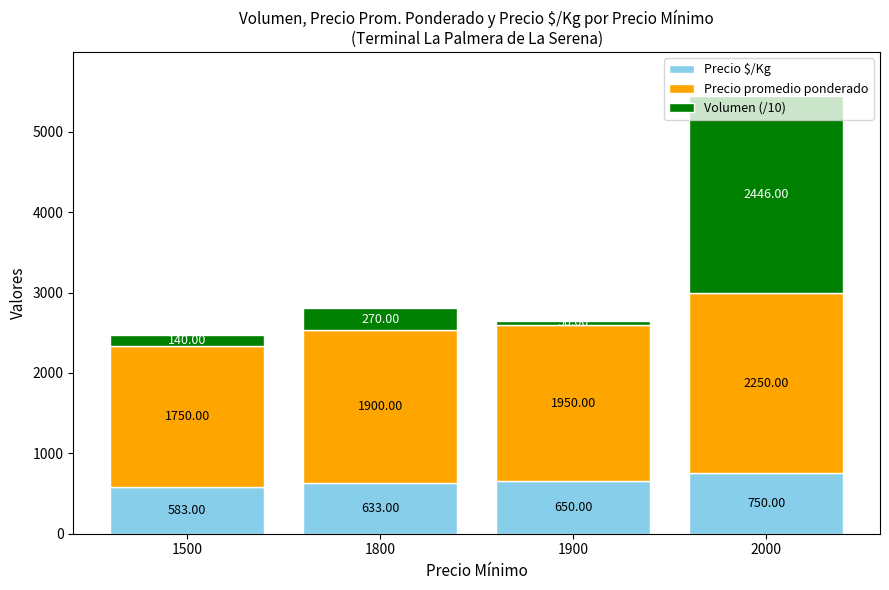

At which category is the sum across all series the highest?

2000